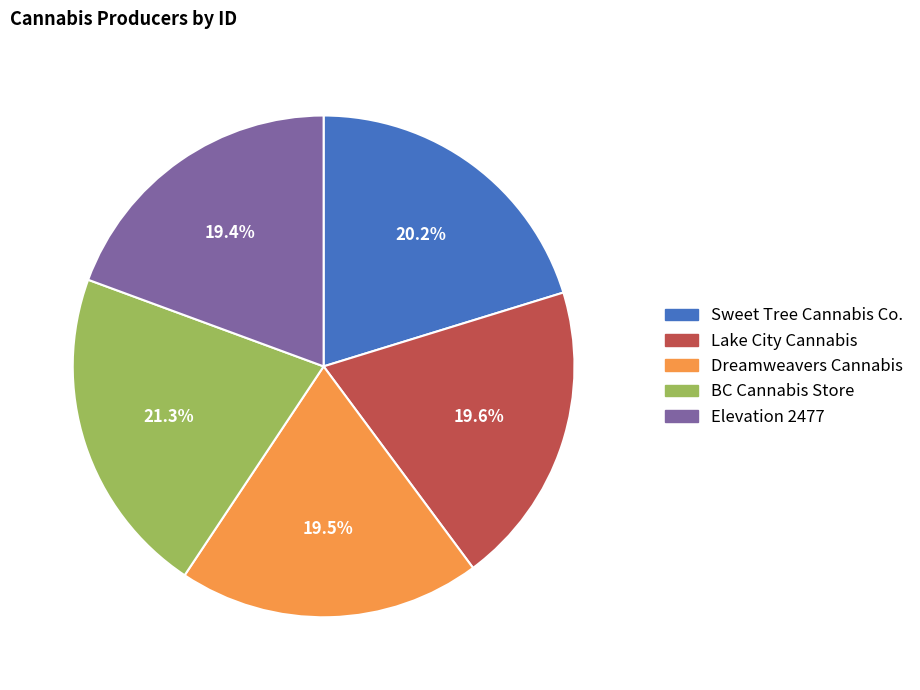

What percentage is the BC Cannabis Store slice, to the nearest percent?

21%